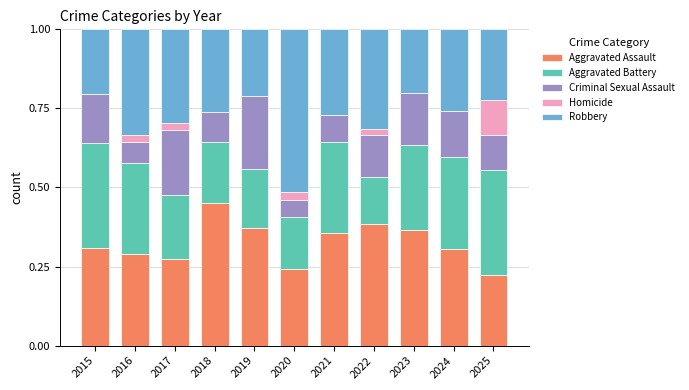

Which category has the highest value in the Aggravated Assault series?

2018